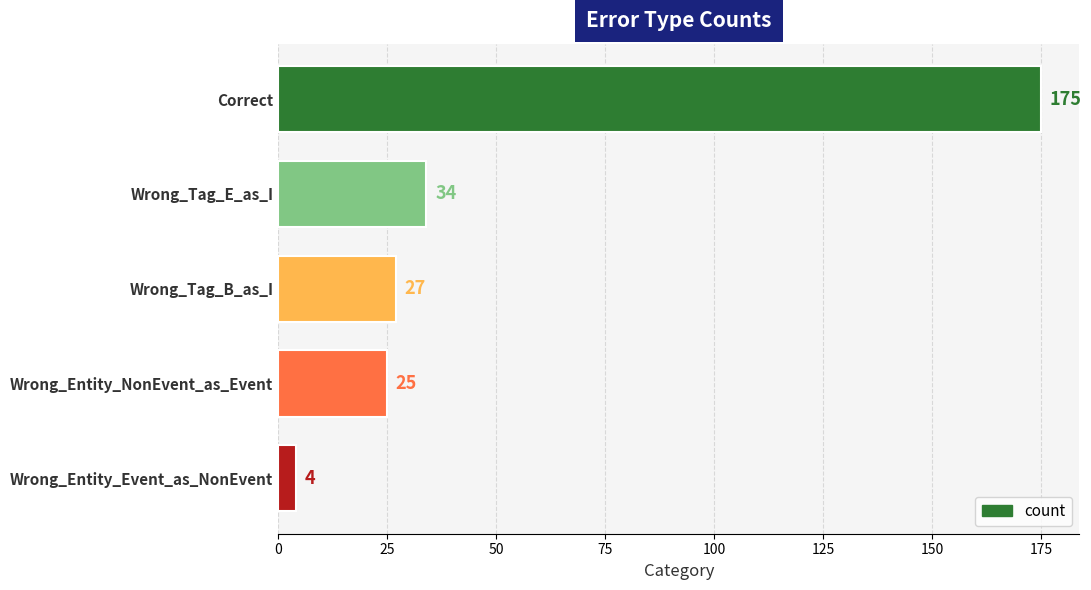

Reading top to bottom, list all the values displayed in this chart.

Correct=175	Wrong_Tag_E_as_I=34	Wrong_Tag_B_as_I=27	Wrong_Entity_NonEvent_as_Event=25	Wrong_Entity_Event_as_NonEvent=4